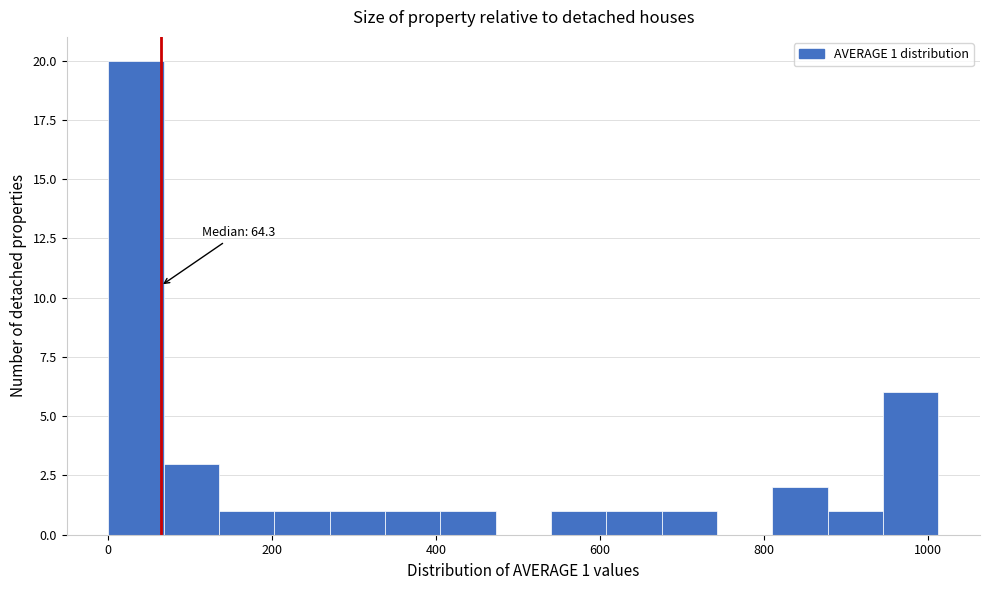

Around what value on the x-axis is the tallest bar? Give the approximate position of its centre, as read against the axis.

40